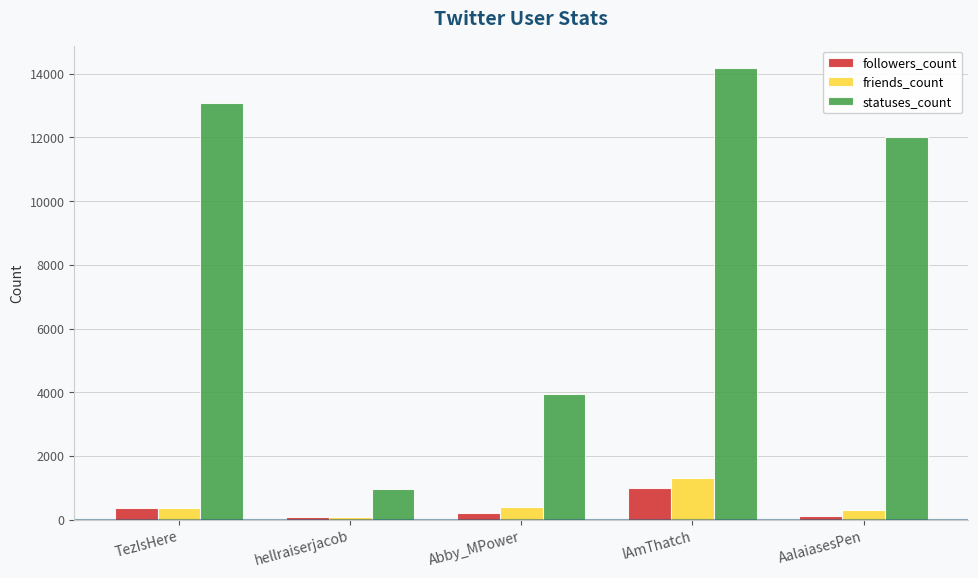

What position from the left is AalaiasesPen?

5